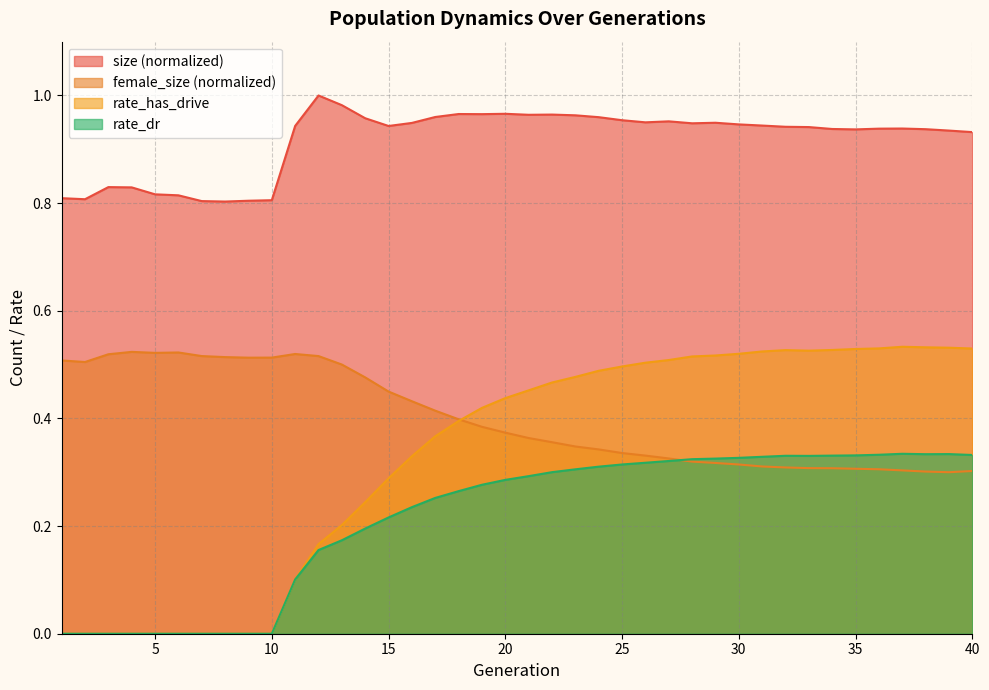

True or false: rate_dr and rate_has_drive cross at least once.

False